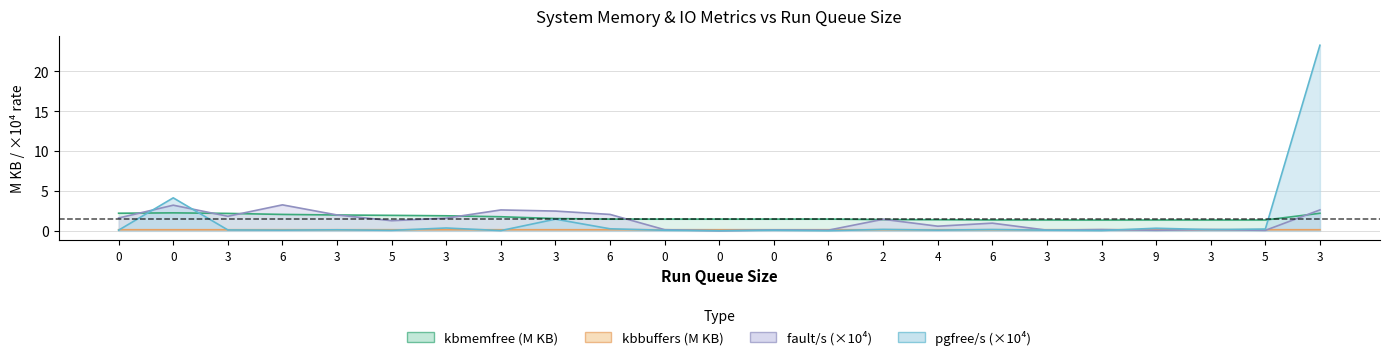

What are all the series names shown in the legend?

kbmemfree, kbbuffers, fault/s, pgfree/s